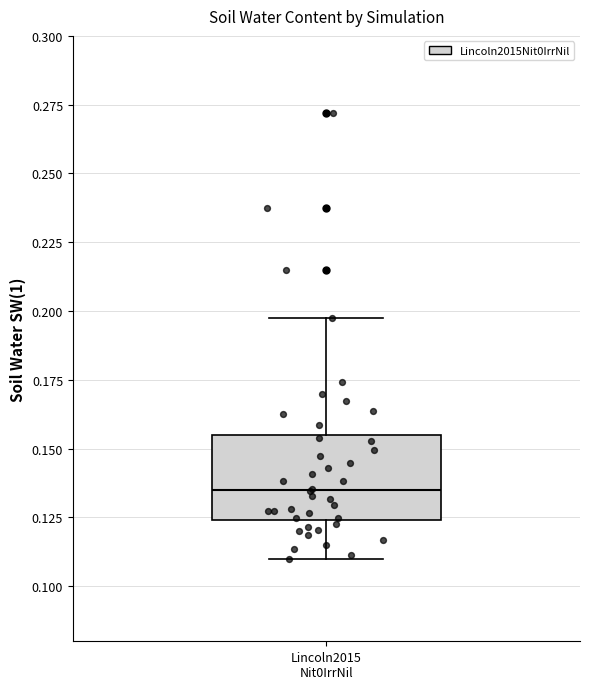

Read this box plot against the y-axis: the position of the median line, the range covered by the box, and the ends of both whiskers. The values are not printed on the chart, so give them approximately, as read against the axis.

median 0.135, box 0.125 to 0.155, whiskers 0.110 to 0.195